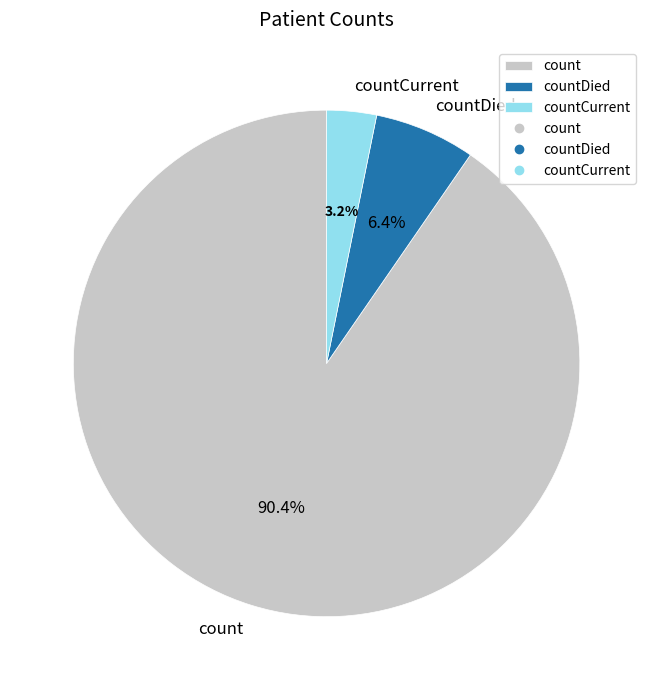

Which category has the biggest portion of the pie?

count